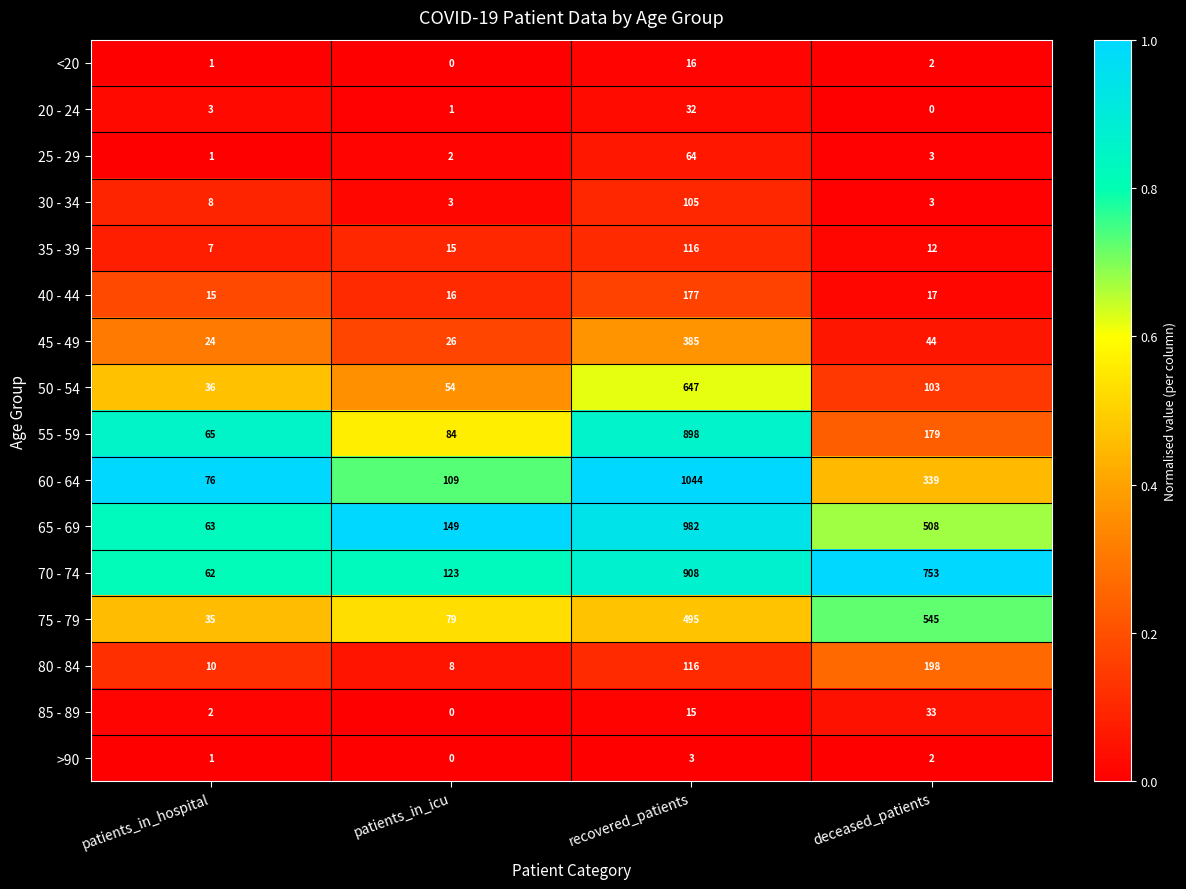

Is the value of 65 - 69 at deceased_patients greater than the value of 20 - 24 at deceased_patients?

Yes